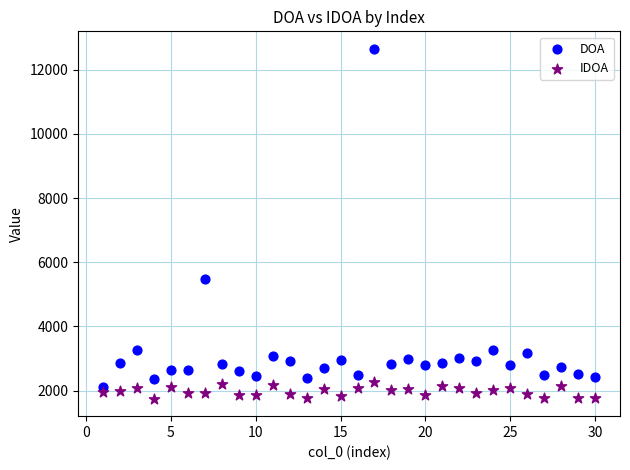

Which series has the widest spread of Y values?

DOA